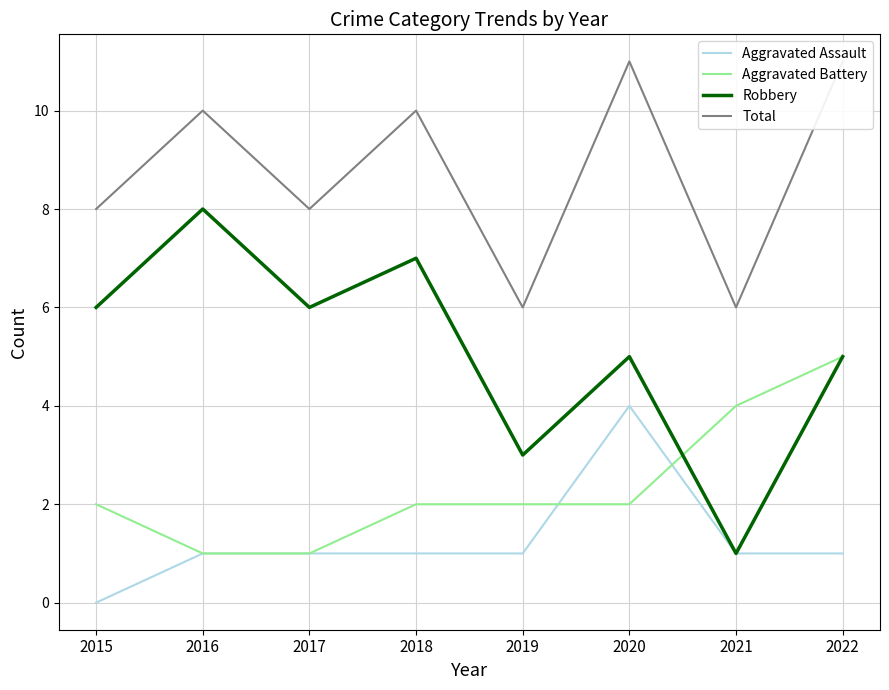

What is the spread (max minus min) of values at 2019?

5